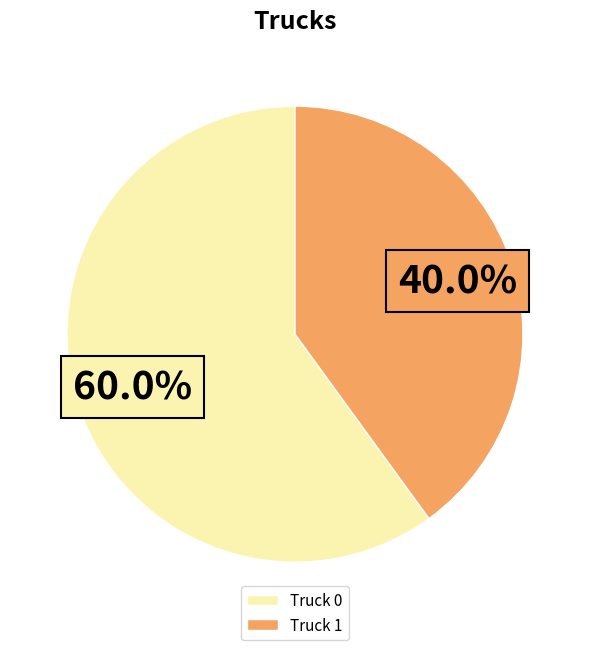

To the nearest percent, what is the combined percentage of Truck 0 and Truck 1?

100%